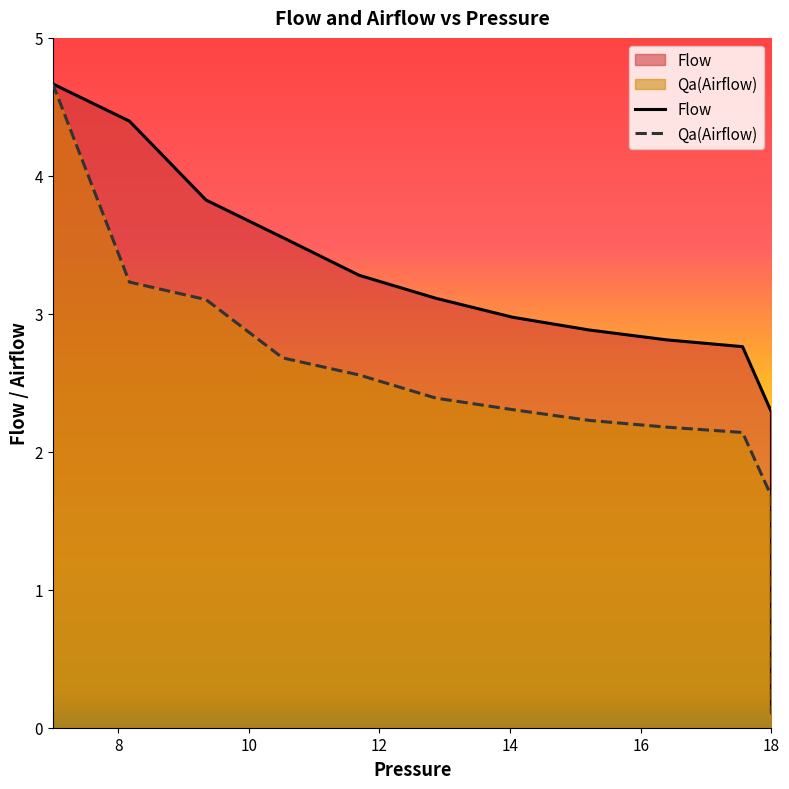

The value of Flow at 12.865493567953077 is 3.1. True or false?

True